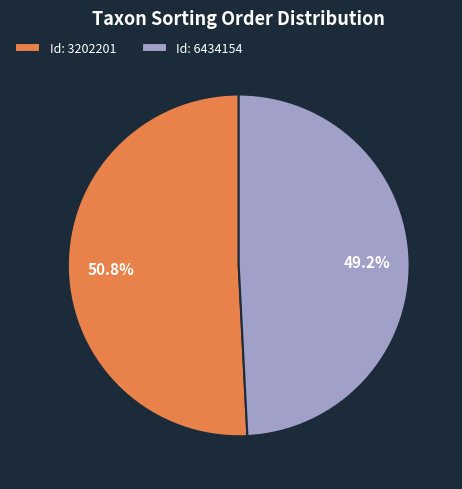

Which category has the smallest portion of the pie?

Id: 6434154